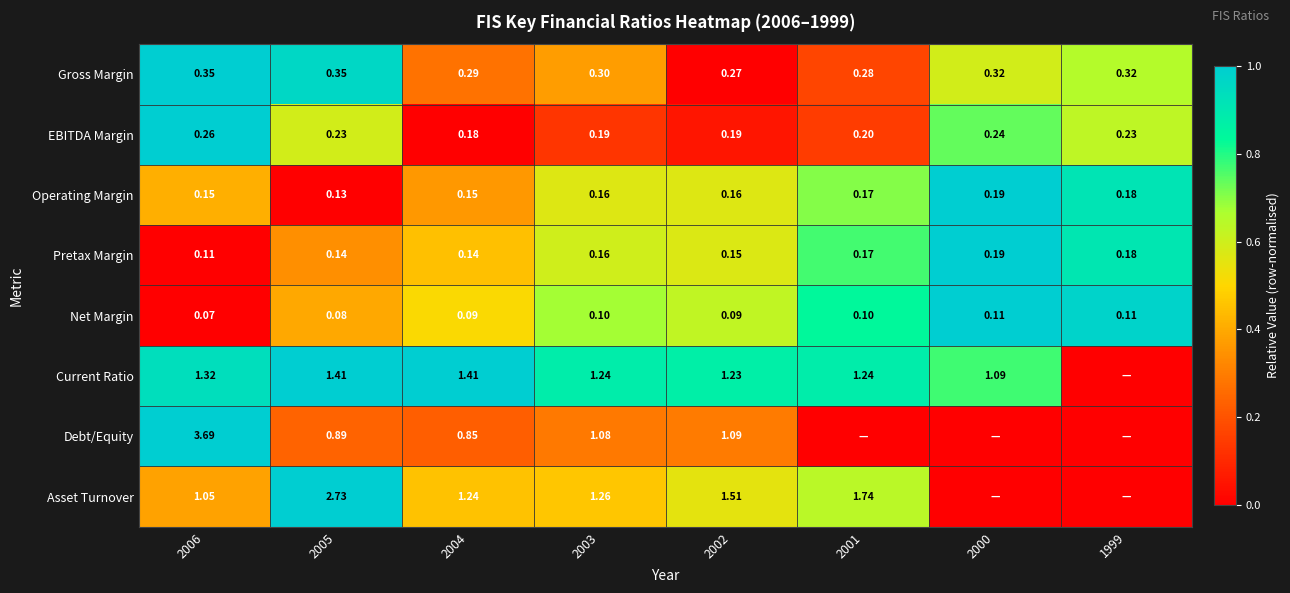

Is the value of Net Margin at 1999 greater than the value of Gross Margin at 2006?

No